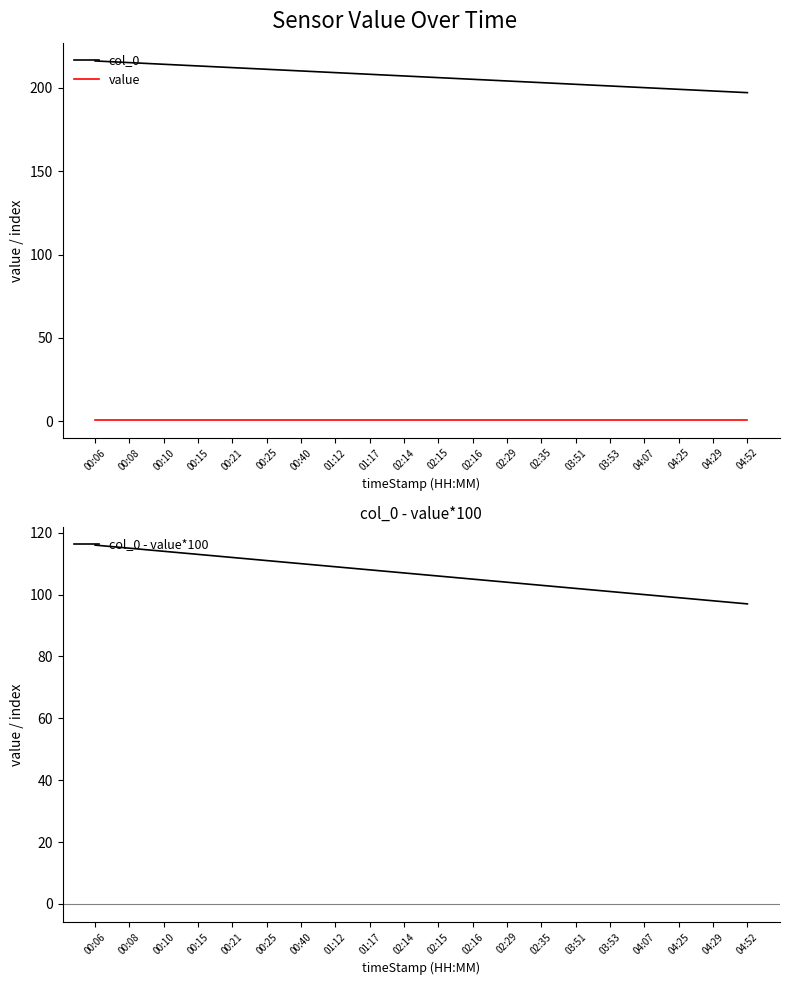

Rank the series by their average value, from highest to lowest.

col_0, col_0 - value*100, value